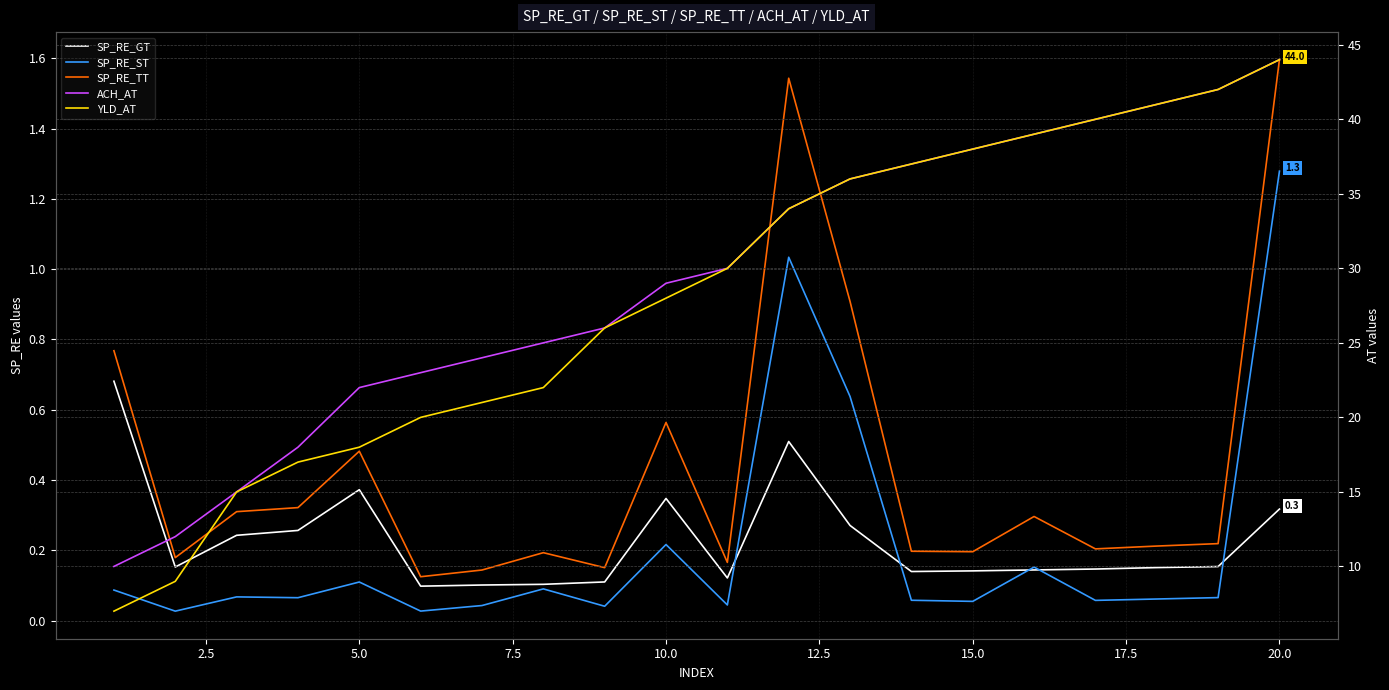

What are all the series names shown in the legend?

SP_RE_GT, SP_RE_ST, SP_RE_TT, ACH_AT, YLD_AT